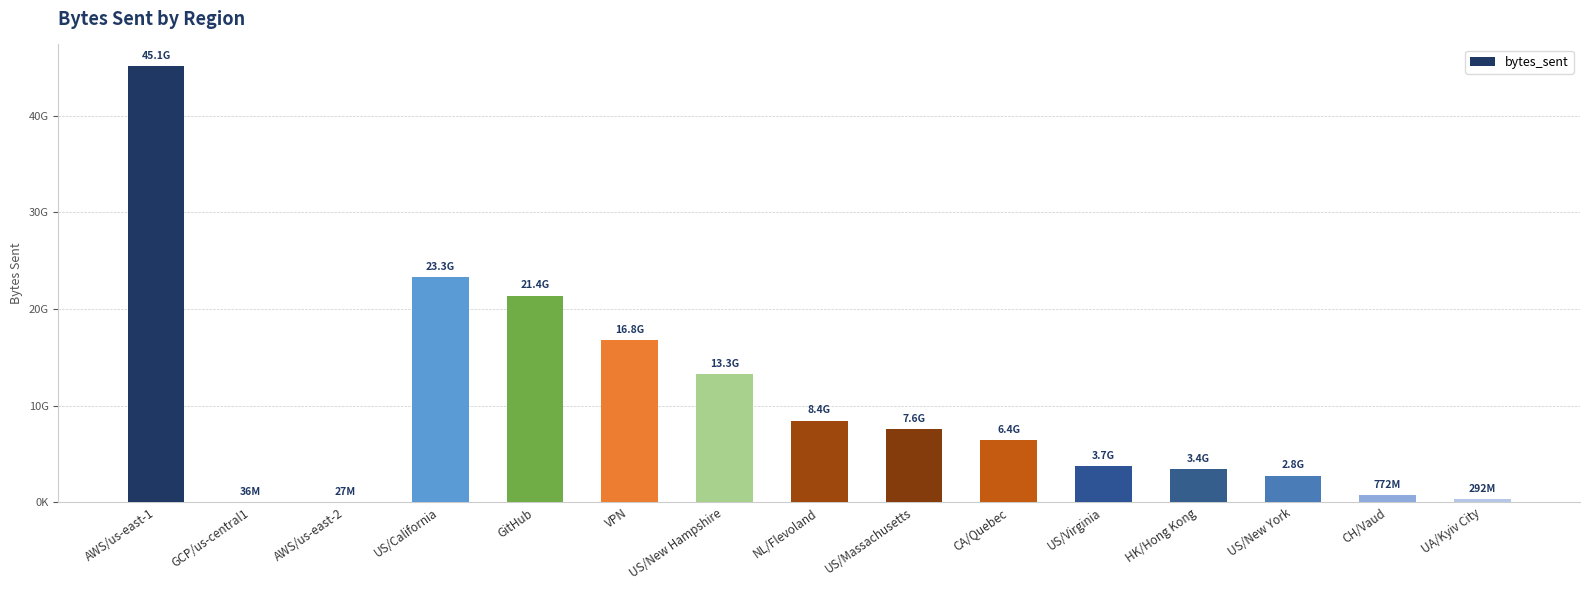

How many bars are there in total?

15